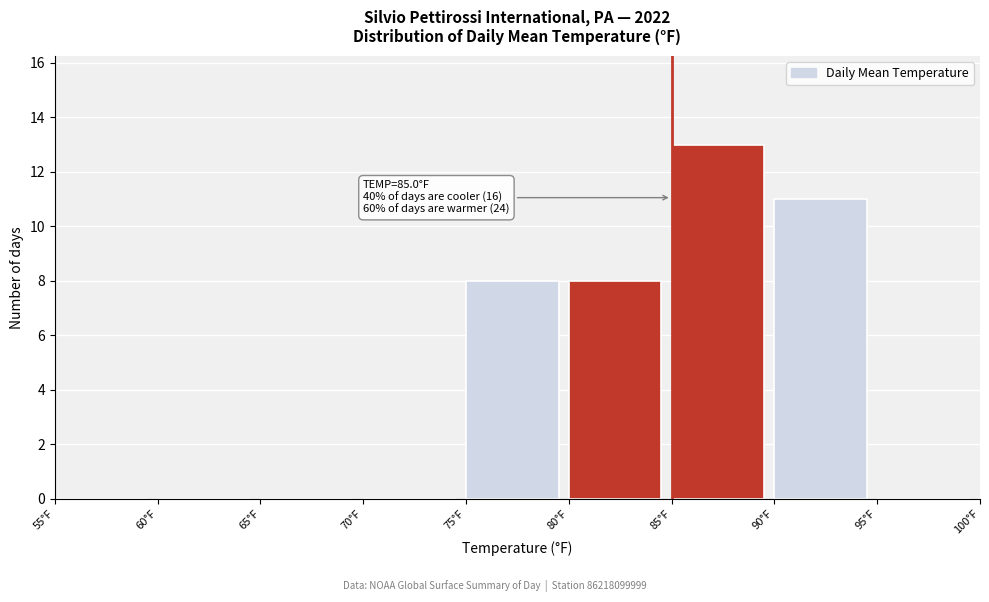

Over which range of the x-axis is the bar tallest?

85 to 90